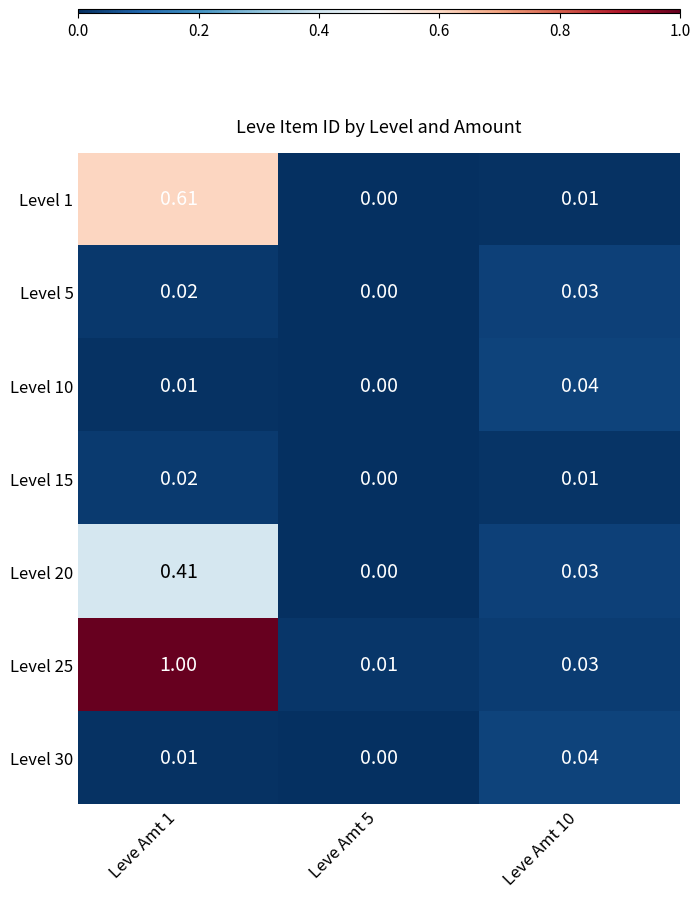

Count the number of categories in the chart.

3